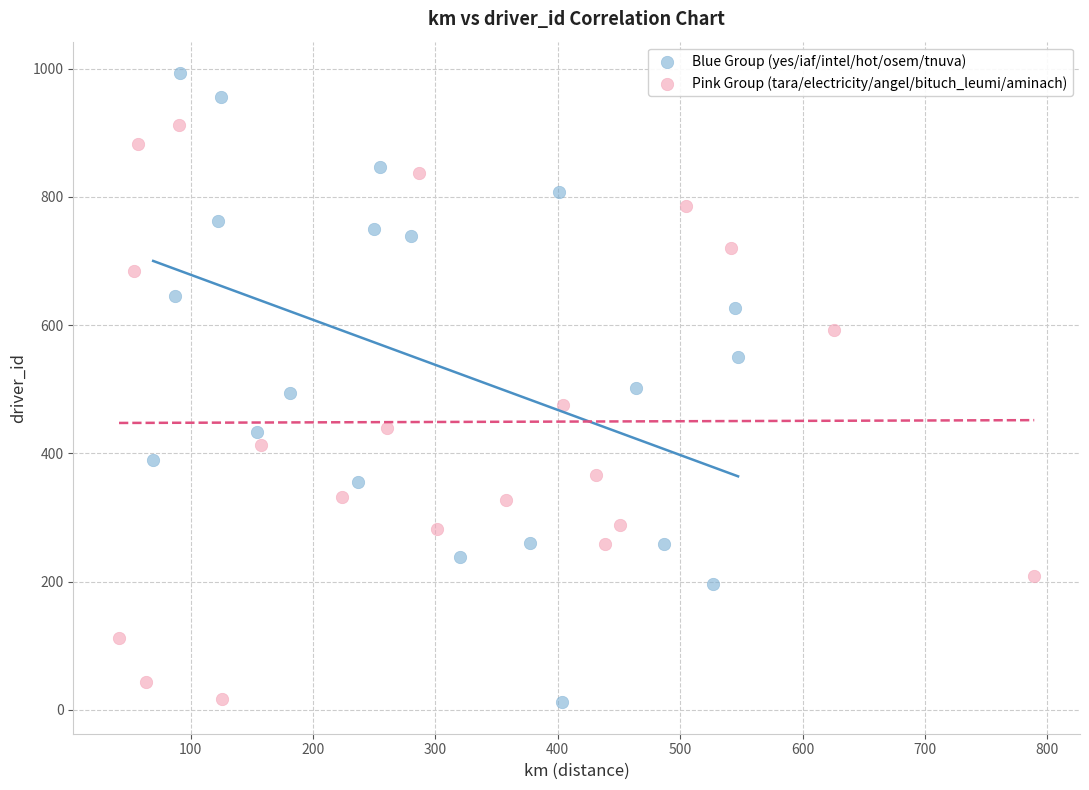

Which series has the largest Y range (max minus min)?

Blue Group (yes/iaf/intel/hot/osem/tnuva)